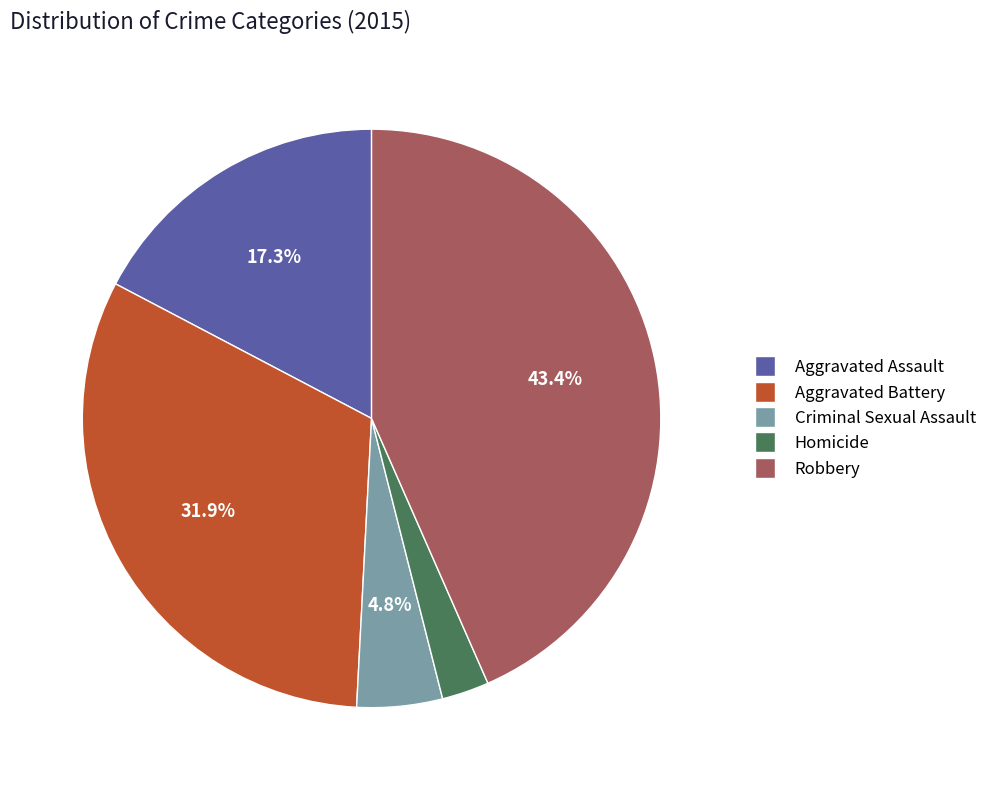

Does Aggravated Assault account for over 50% of the chart?

No